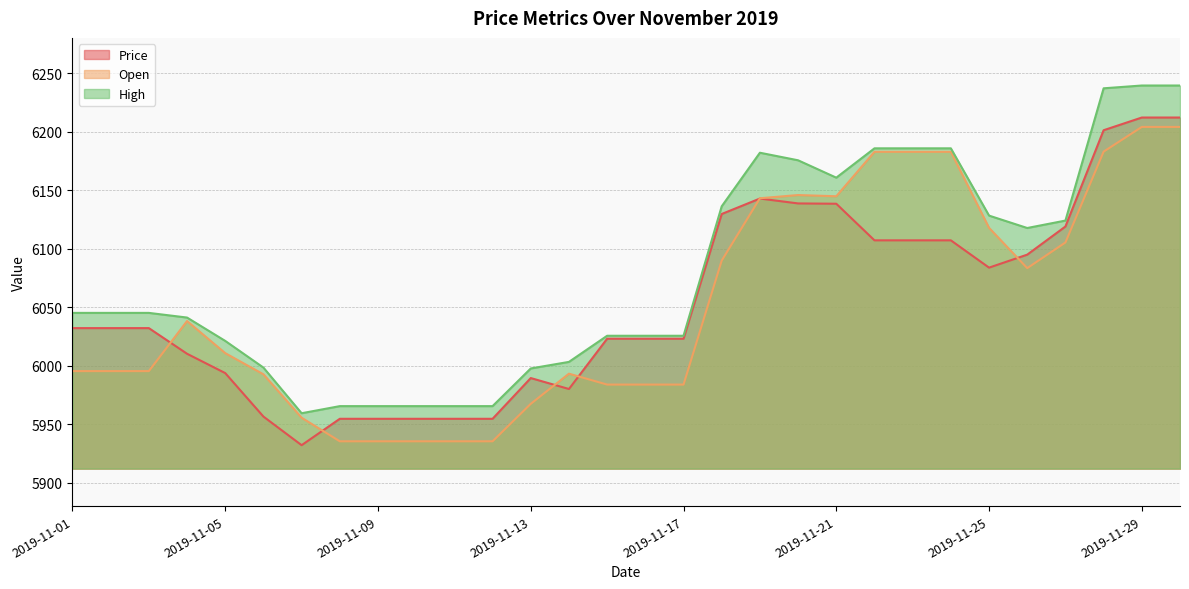

True or false: High has a value of 6025.6 at 2019-11-16.

True